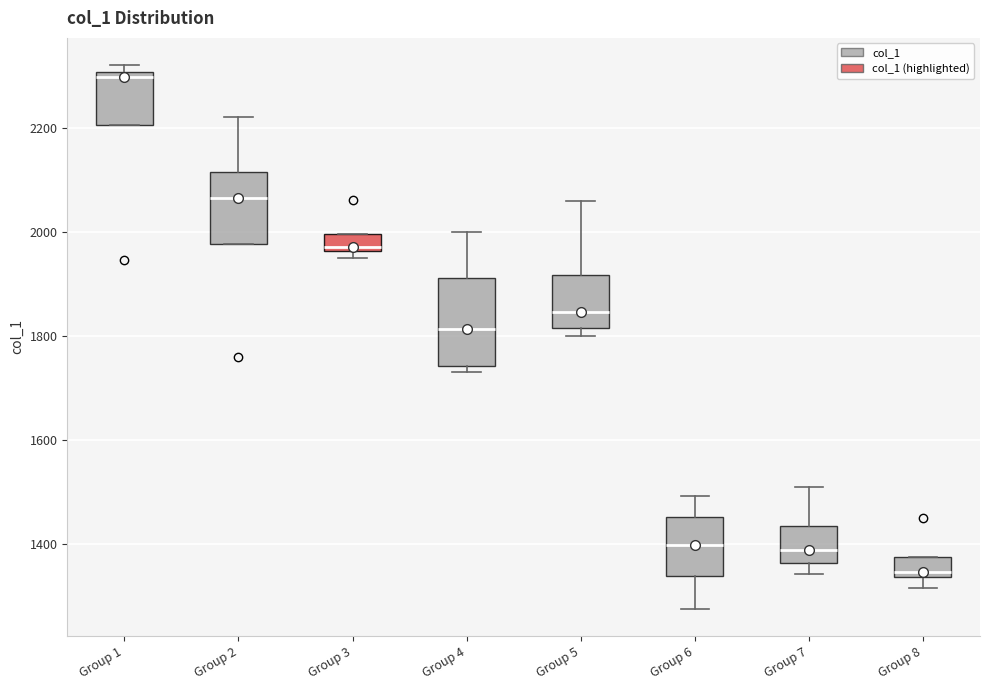

Reading left to right, transcribe this box plot: for each box, give where its median line is, the range the box spans, and where its two whiskers end, as read against the y-axis. The values are not printed on the chart, so give them approximately, as read against the axis.

Group 1: median 2300 (just below the box's upper edge), box 2200 to 2300, whiskers 2200 to 2320
Group 2: median 2060, box 1980 to 2120, whiskers 1980 to 2220
Group 3: median 1980, box 1960 to 2000, whiskers 1960 (just below the box's lower edge) to 2000
Group 4: median 1820, box 1740 to 1920, whiskers 1740 (just below the box's lower edge) to 2000
Group 5: median 1840, box 1820 to 1920, whiskers 1800 to 2060
Group 6: median 1400, box 1340 to 1460, whiskers 1280 to 1500
Group 7: median 1400, box 1360 to 1440, whiskers 1340 to 1520
Group 8: median 1340 (just above the box's lower edge), box 1340 to 1380, whiskers 1320 to 1380